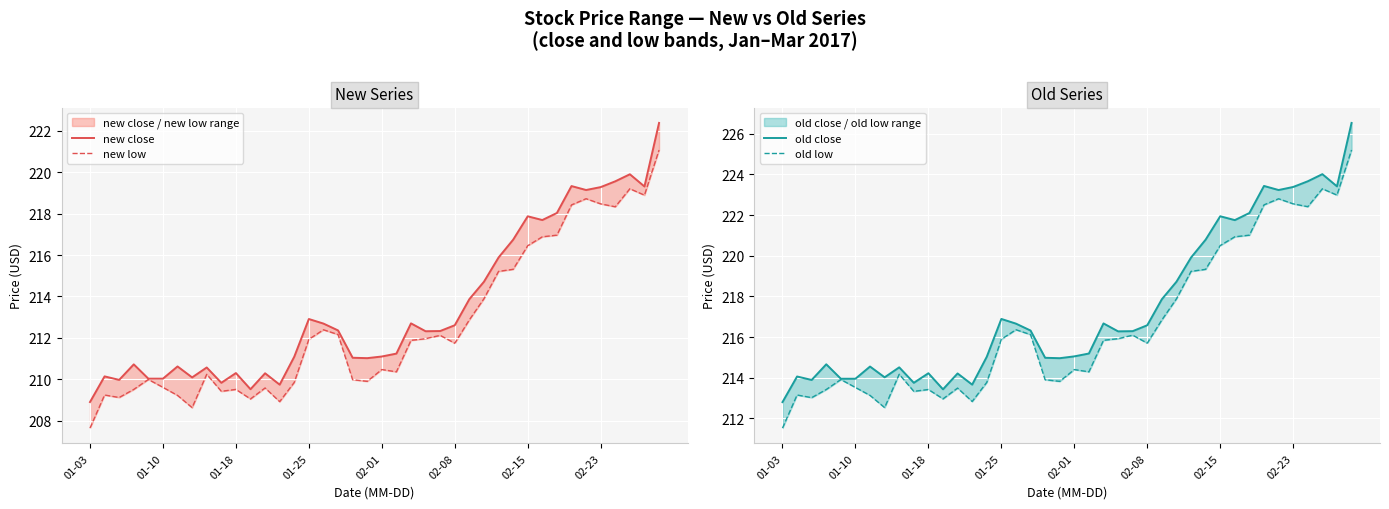

True or false: new close has a value of 344.3 at 29.

False